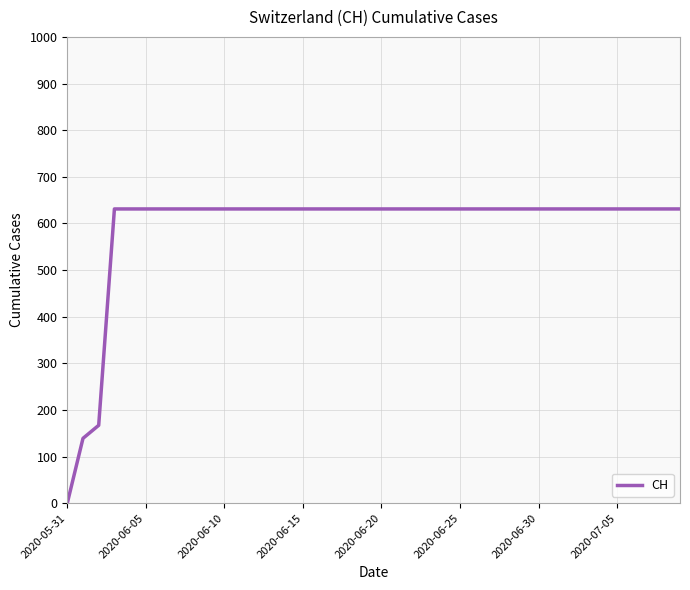

What is the difference between the maximum and minimum values?

631